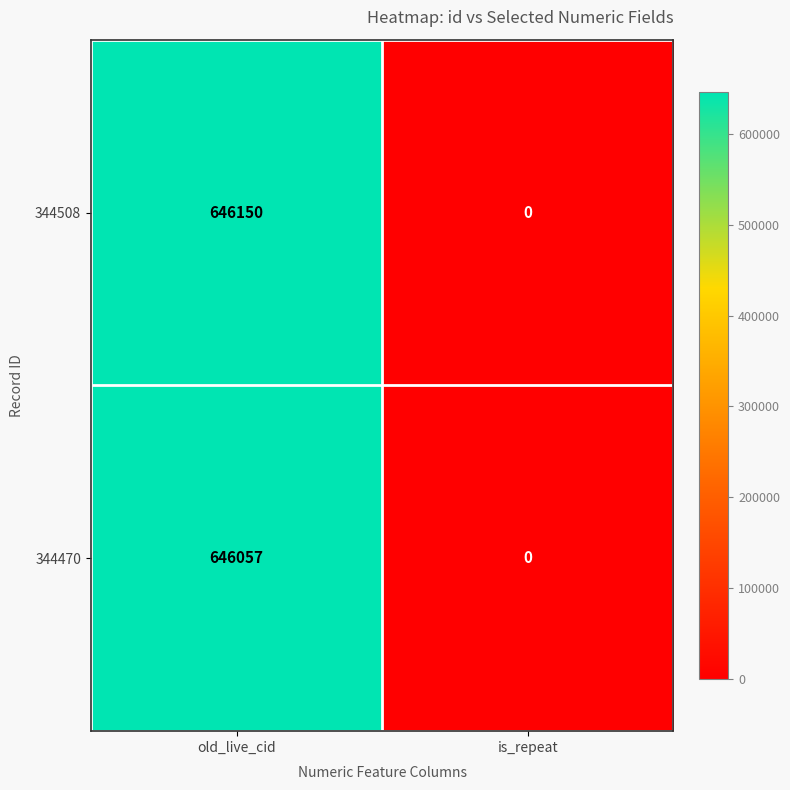

What is the difference between the maximum and minimum values in the 344508 series?

646150